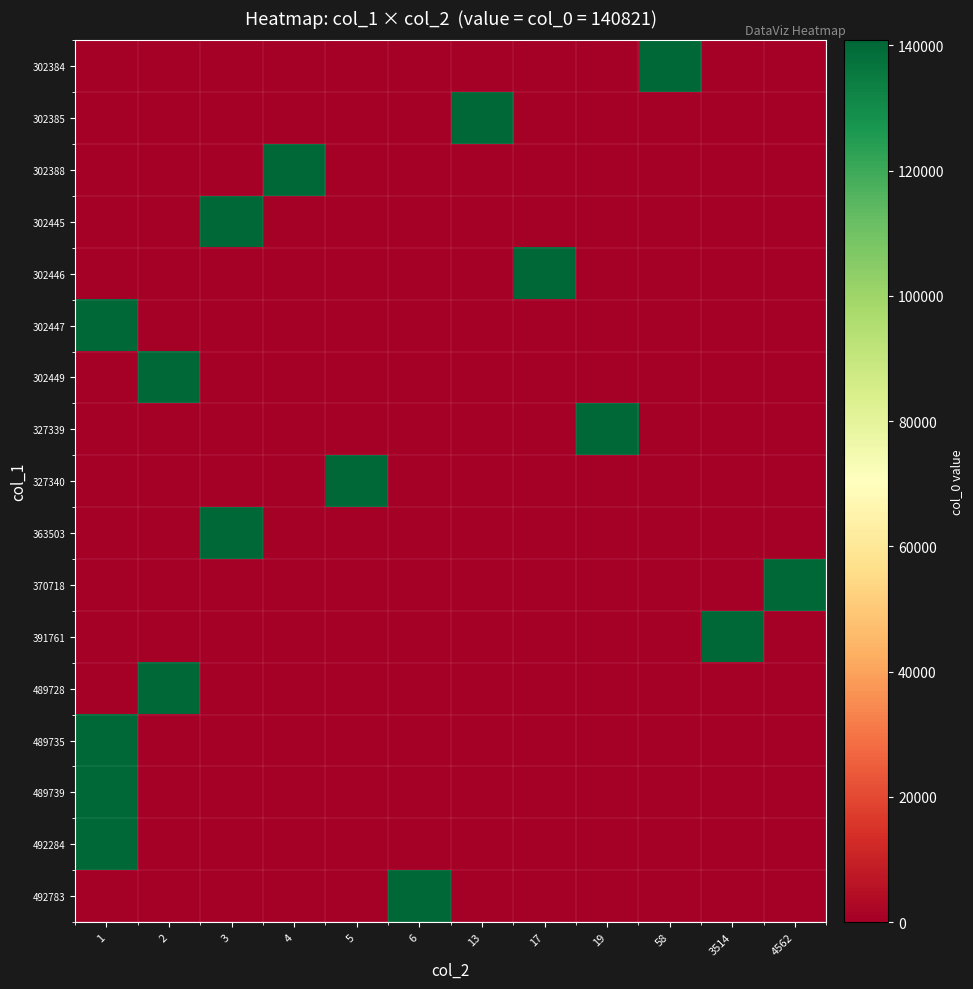

Reading left to right, list all the values displayed in this chart.

row_0: 1=0	2=0	3=0	4=0	5=0	6=0	13=0	17=0	19=0	58=140821	3514=0	4562=0
row_1: 1=0	2=0	3=0	4=0	5=0	6=0	13=140821	17=0	19=0	58=0	3514=0	4562=0
row_2: 1=0	2=0	3=0	4=140821	5=0	6=0	13=0	17=0	19=0	58=0	3514=0	4562=0
row_3: 1=0	2=0	3=140821	4=0	5=0	6=0	13=0	17=0	19=0	58=0	3514=0	4562=0
row_4: 1=0	2=0	3=0	4=0	5=0	6=0	13=0	17=140821	19=0	58=0	3514=0	4562=0
row_5: 1=140821	2=0	3=0	4=0	5=0	6=0	13=0	17=0	19=0	58=0	3514=0	4562=0
row_6: 1=0	2=140821	3=0	4=0	5=0	6=0	13=0	17=0	19=0	58=0	3514=0	4562=0
row_7: 1=0	2=0	3=0	4=0	5=0	6=0	13=0	17=0	19=140821	58=0	3514=0	4562=0
row_8: 1=0	2=0	3=0	4=0	5=140821	6=0	13=0	17=0	19=0	58=0	3514=0	4562=0
row_9: 1=0	2=0	3=140821	4=0	5=0	6=0	13=0	17=0	19=0	58=0	3514=0	4562=0
row_10: 1=0	2=0	3=0	4=0	5=0	6=0	13=0	17=0	19=0	58=0	3514=0	4562=140821
row_11: 1=0	2=0	3=0	4=0	5=0	6=0	13=0	17=0	19=0	58=0	3514=140821	4562=0
row_12: 1=0	2=140821	3=0	4=0	5=0	6=0	13=0	17=0	19=0	58=0	3514=0	4562=0
row_13: 1=140821	2=0	3=0	4=0	5=0	6=0	13=0	17=0	19=0	58=0	3514=0	4562=0
row_14: 1=140821	2=0	3=0	4=0	5=0	6=0	13=0	17=0	19=0	58=0	3514=0	4562=0
row_15: 1=140821	2=0	3=0	4=0	5=0	6=0	13=0	17=0	19=0	58=0	3514=0	4562=0
row_16: 1=0	2=0	3=0	4=0	5=0	6=140821	13=0	17=0	19=0	58=0	3514=0	4562=0